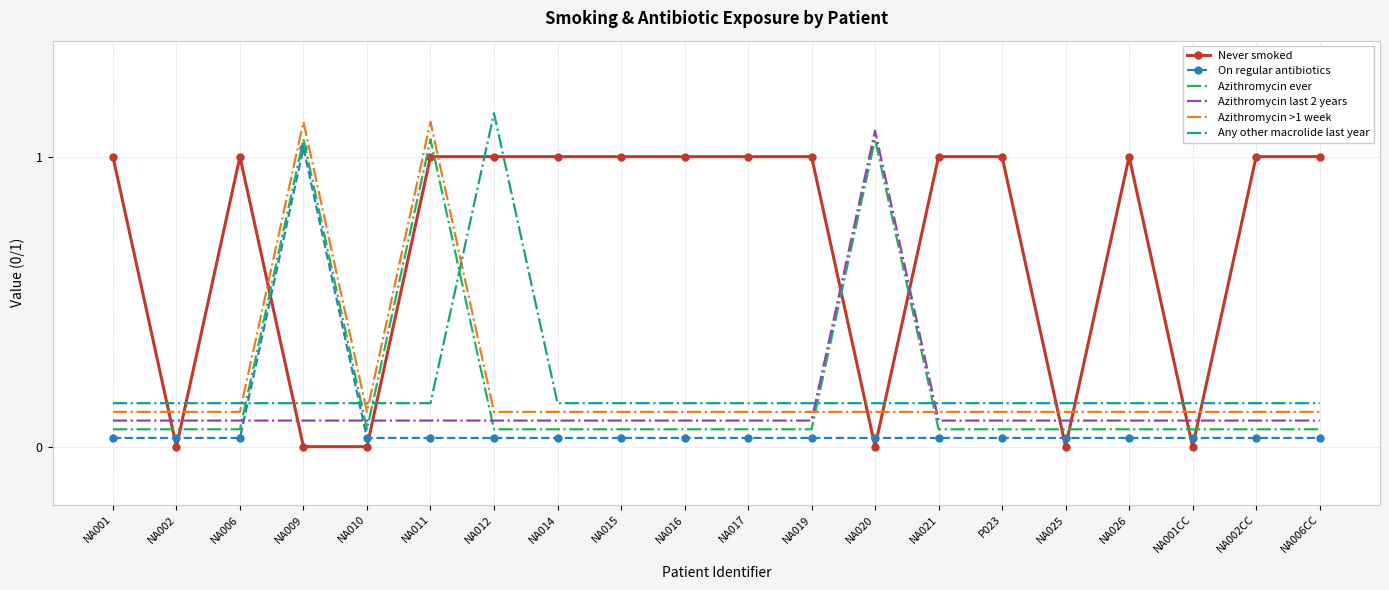

Which series has the largest total across all categories?

Never smoked